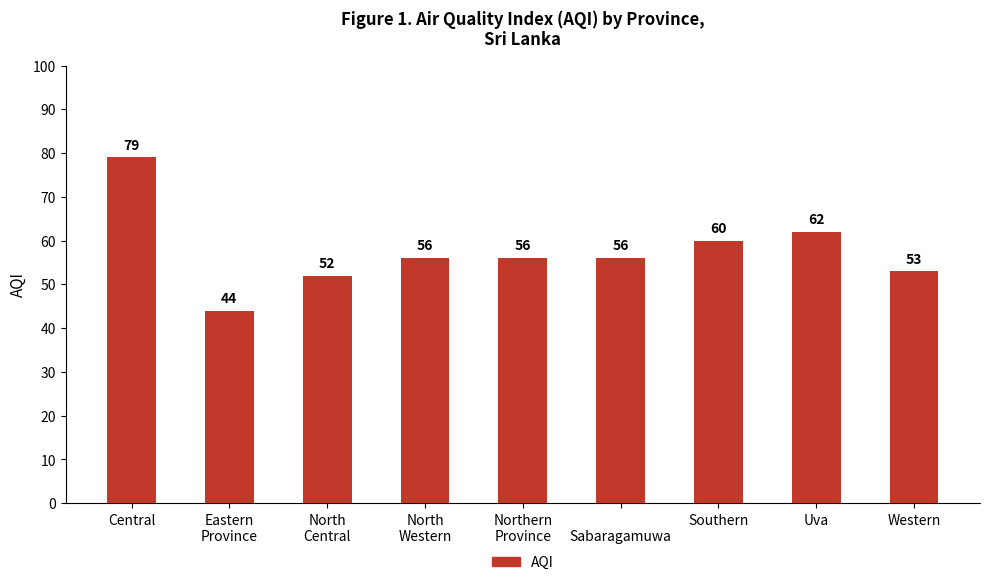

Reading right to left, what are all the values shown in this chart?

53	62	60	56	56	56	52	44	79